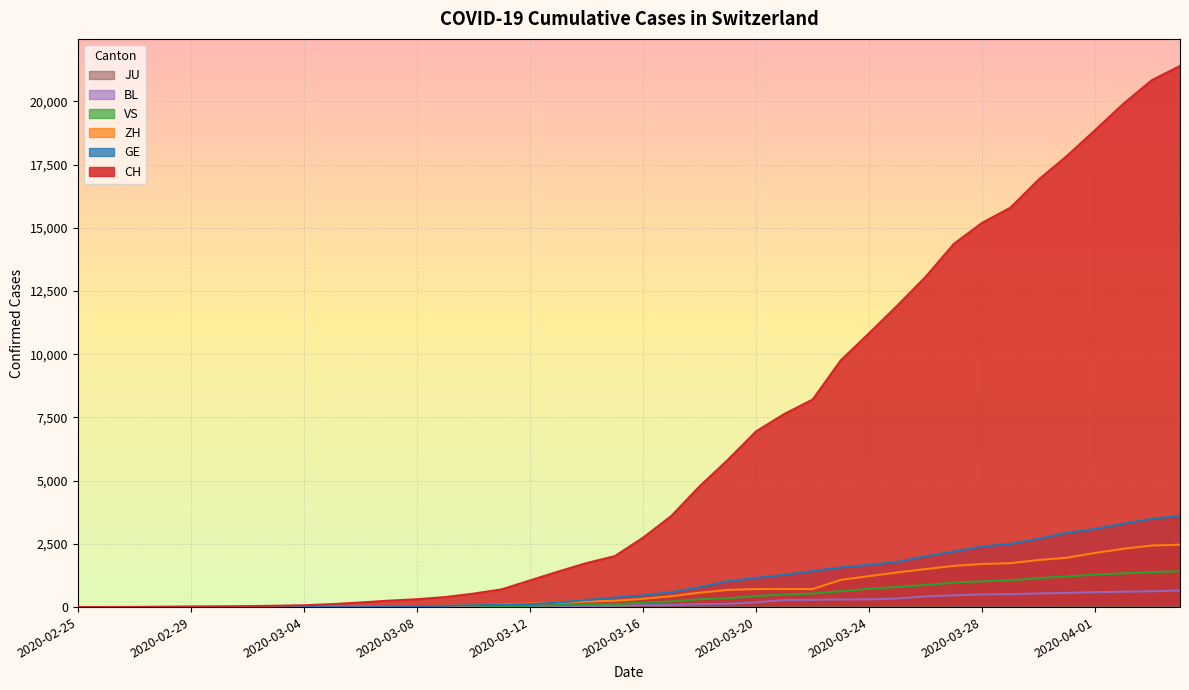

What is the value of the GE point at the 22nd from the left?

588